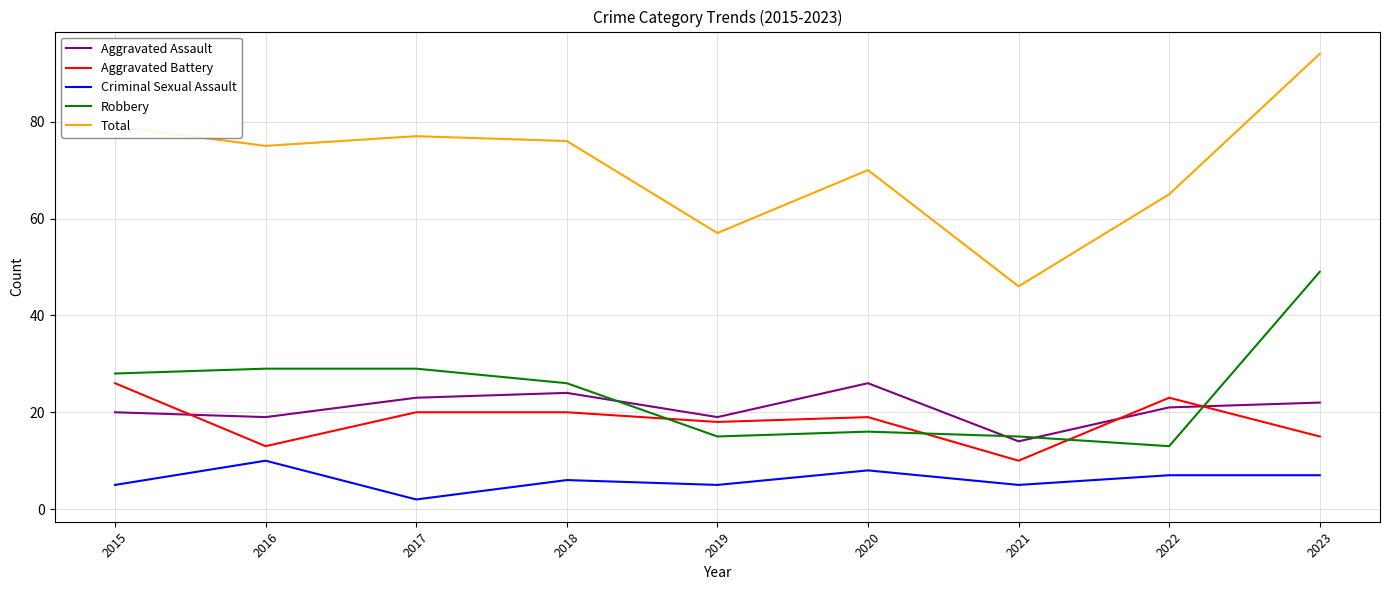

What are all the series names shown in the legend?

Aggravated Assault, Aggravated Battery, Criminal Sexual Assault, Robbery, Total